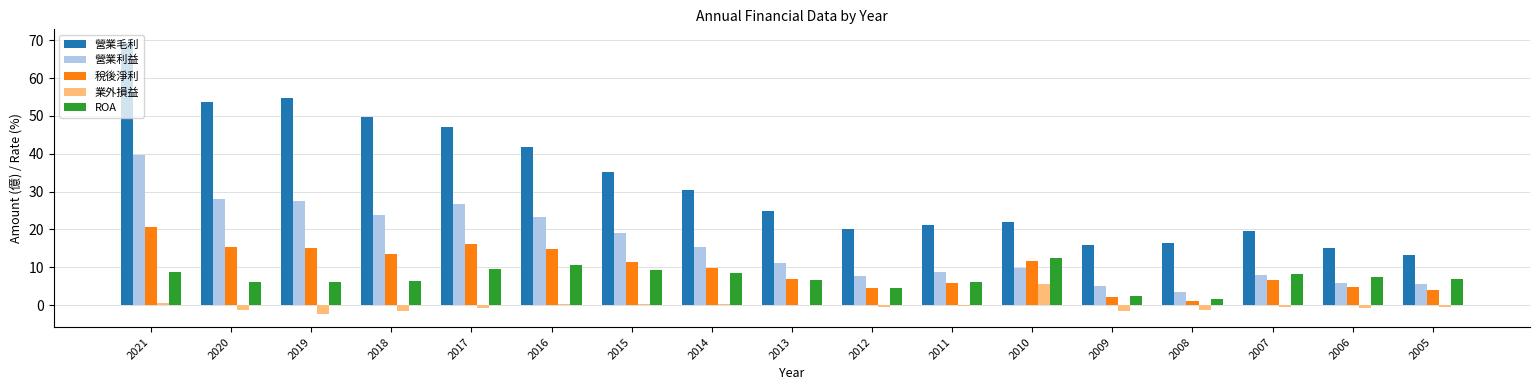

At which category does the chart reach its peak across all series?

2021